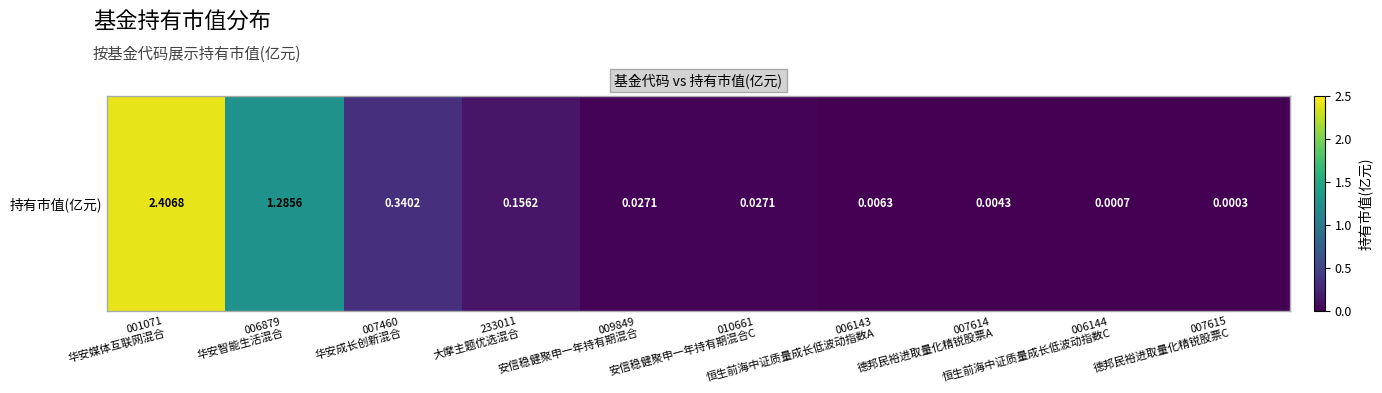

What is the greatest value displayed?

2.4